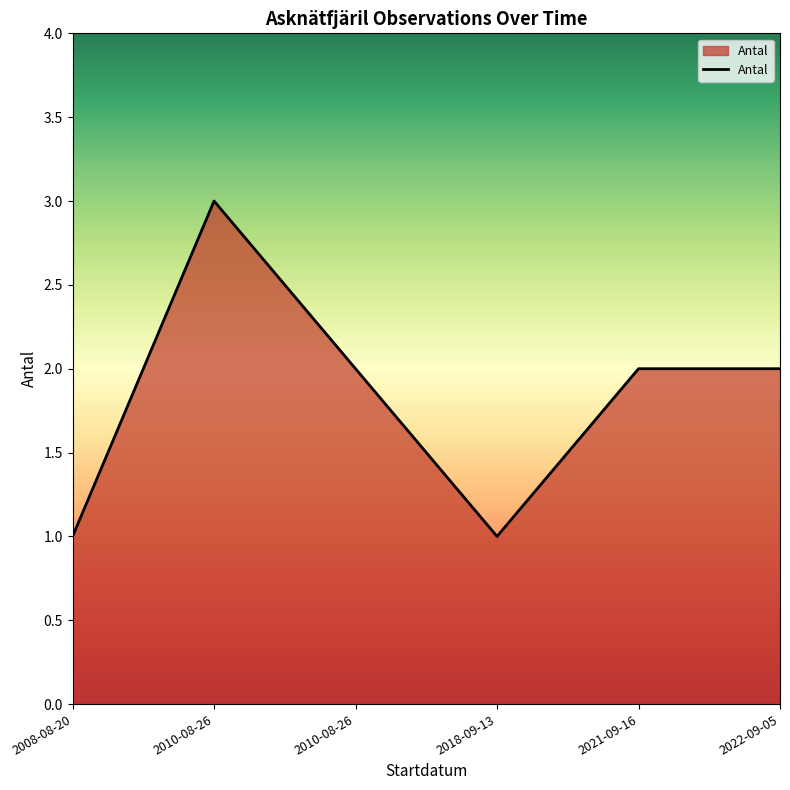

How many lines are shown in the chart?

1